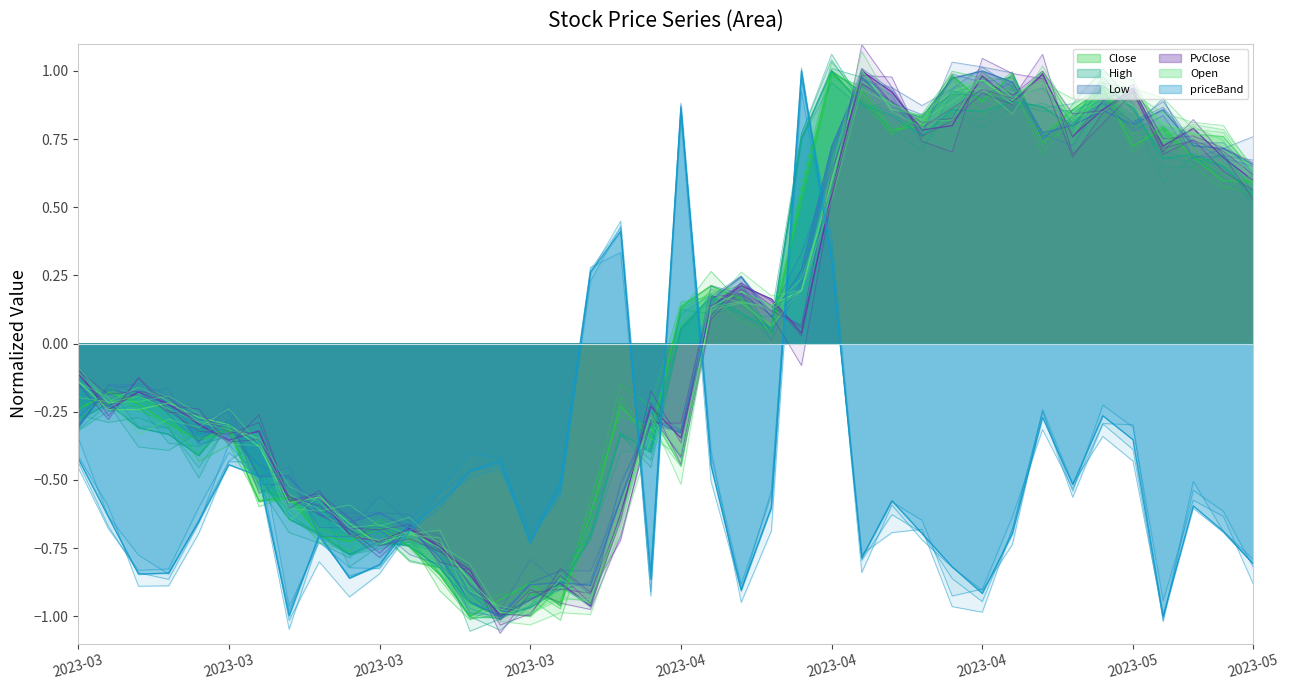

True or false: PvClose and High intersect in this chart.

True